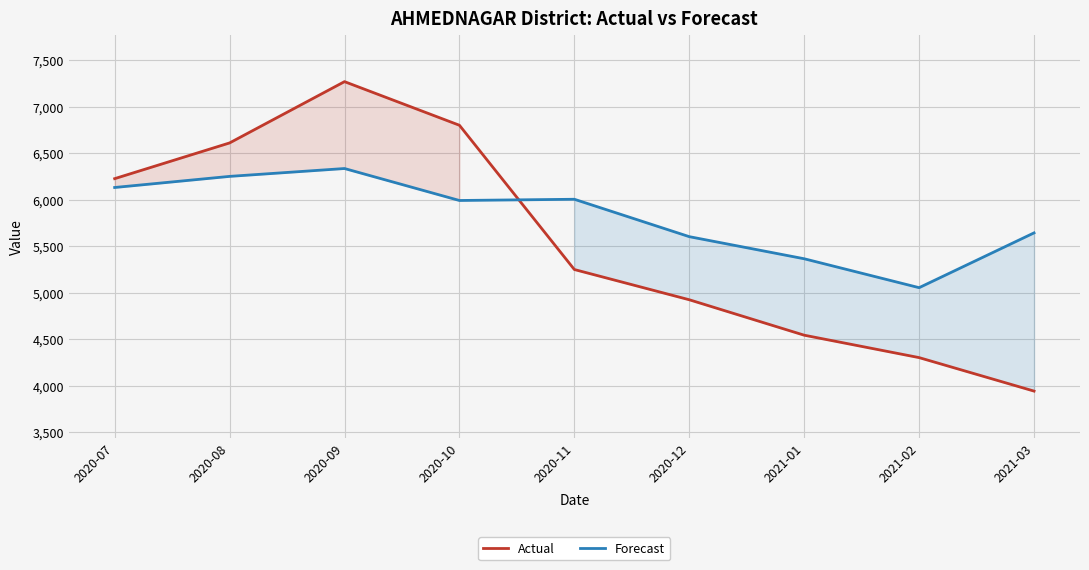

Reading left to right, extract all data points from this chart.

Actual: 2020-07=6225.0	2020-08=6609.0	2020-09=7268.0	2020-10=6799.0	2020-11=5248.0	2020-12=4923.0	2021-01=4542.0	2021-02=4301.0	2021-03=3941.0
Forecast: 2020-07=6130.0	2020-08=6249.3	2020-09=6333.9	2020-10=5990.2	2020-11=6003.4	2020-12=5601.4	2021-01=5363.7	2021-02=5052.9	2021-03=5641.9